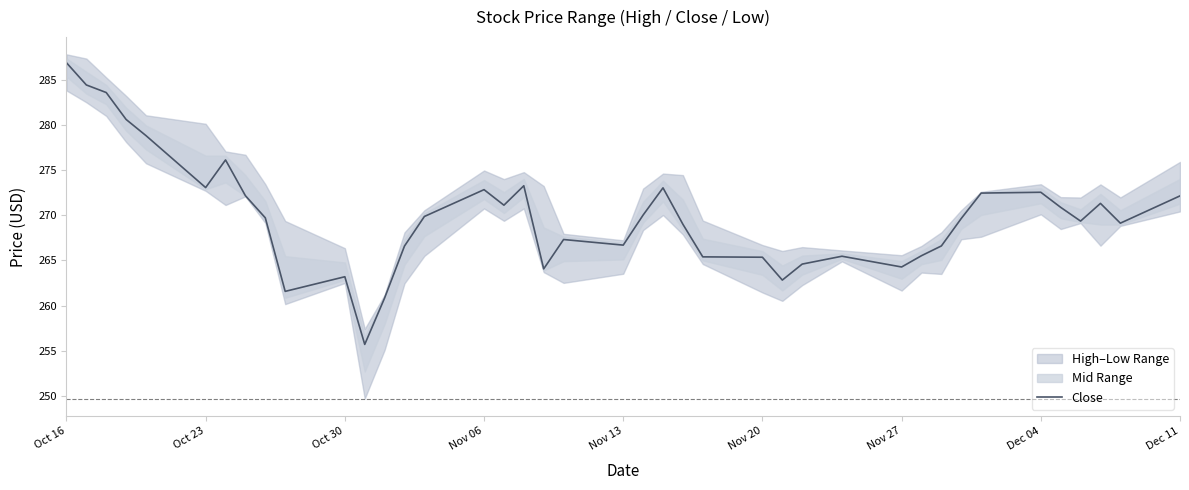

What is the minimum value shown in the chart?

255.7